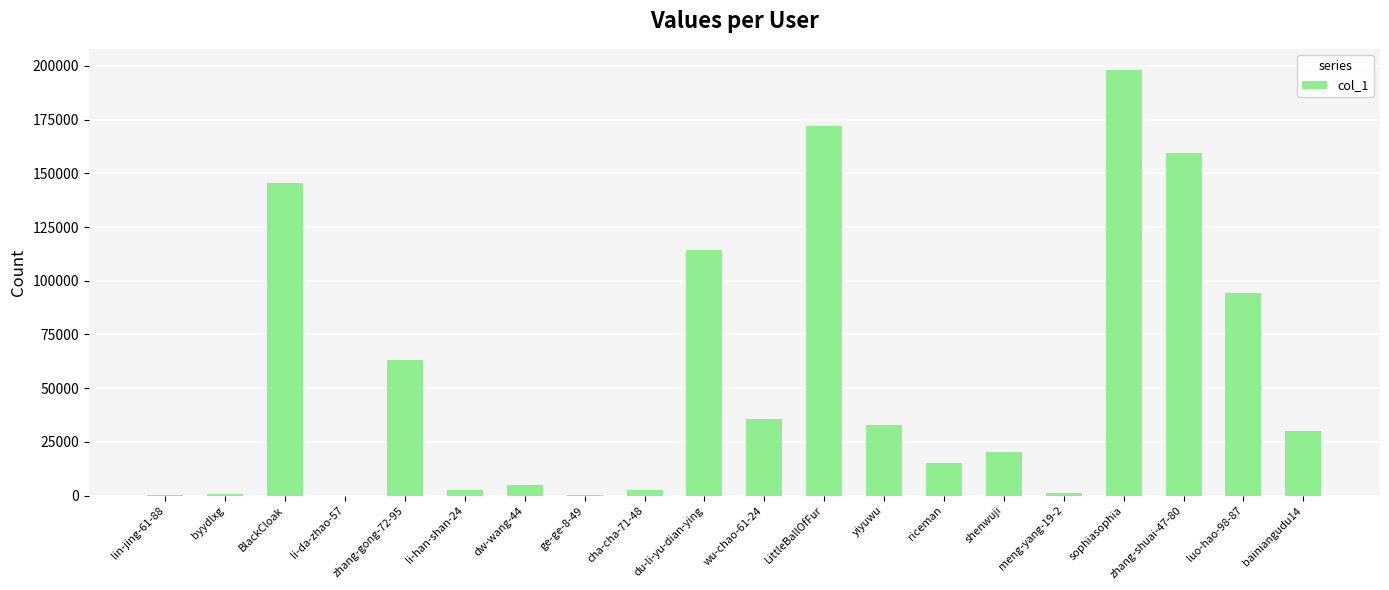

At which category does the chart reach its peak across all series?

sophiasophia